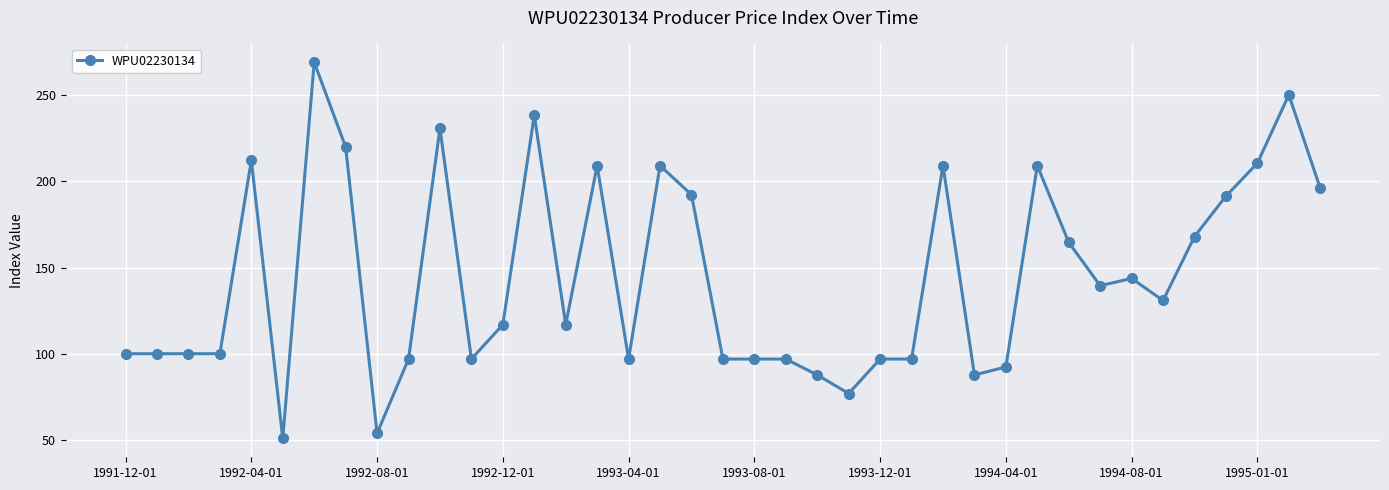

What is the value of the 22nd point from the left?

96.9